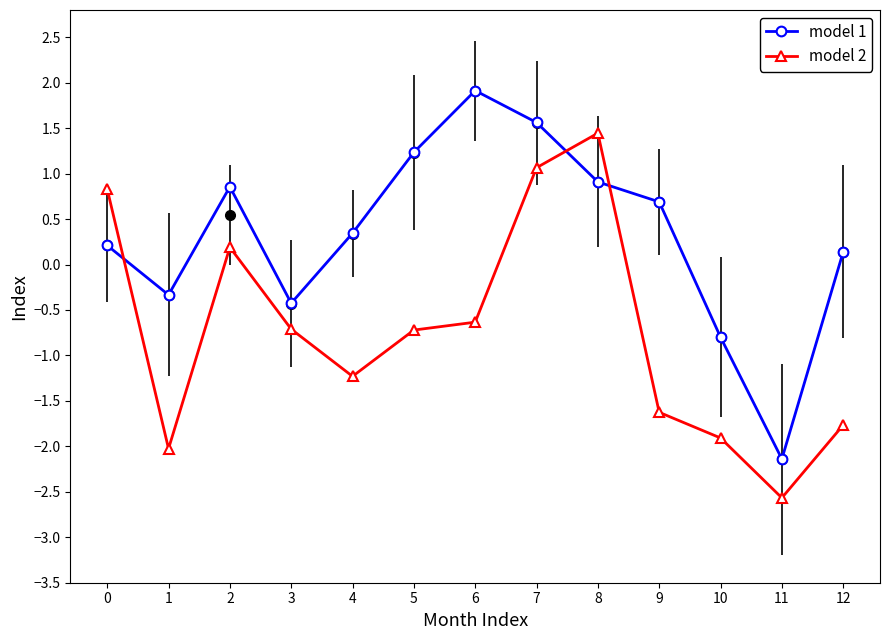

At how many categories does at least one series exceed -2?

12